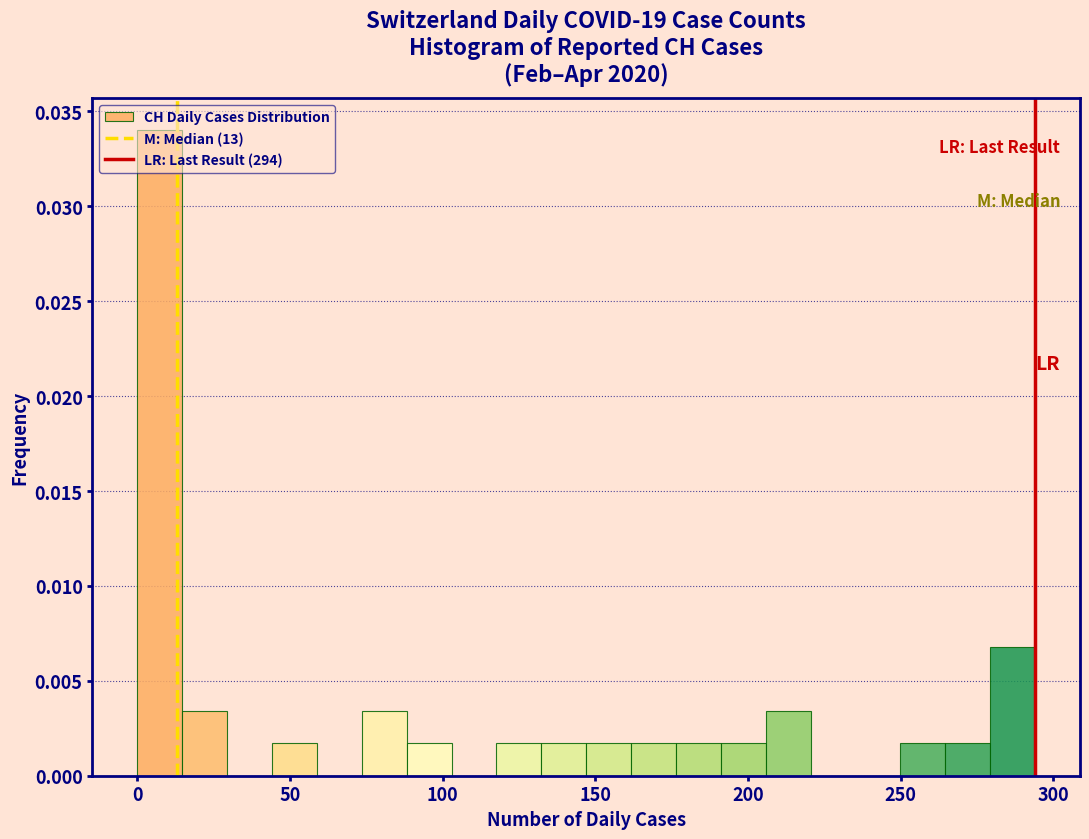

Read against the x-axis, roughly where is the centre of the tallest bar?

5